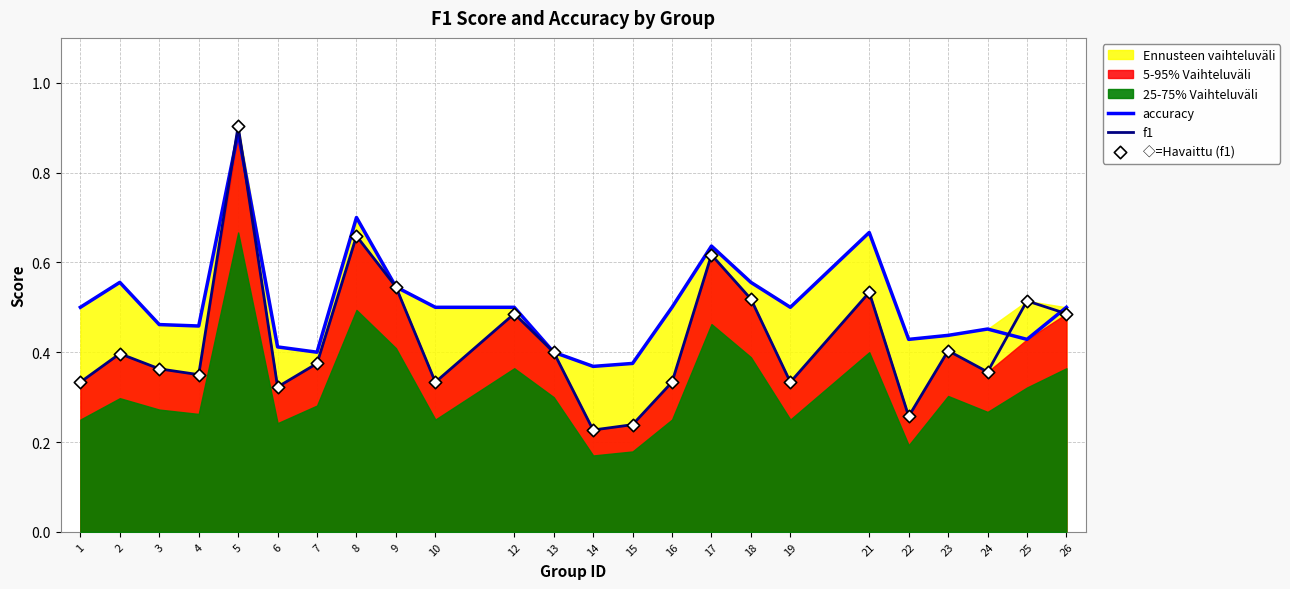

At which label does f1 reach its peak?

5